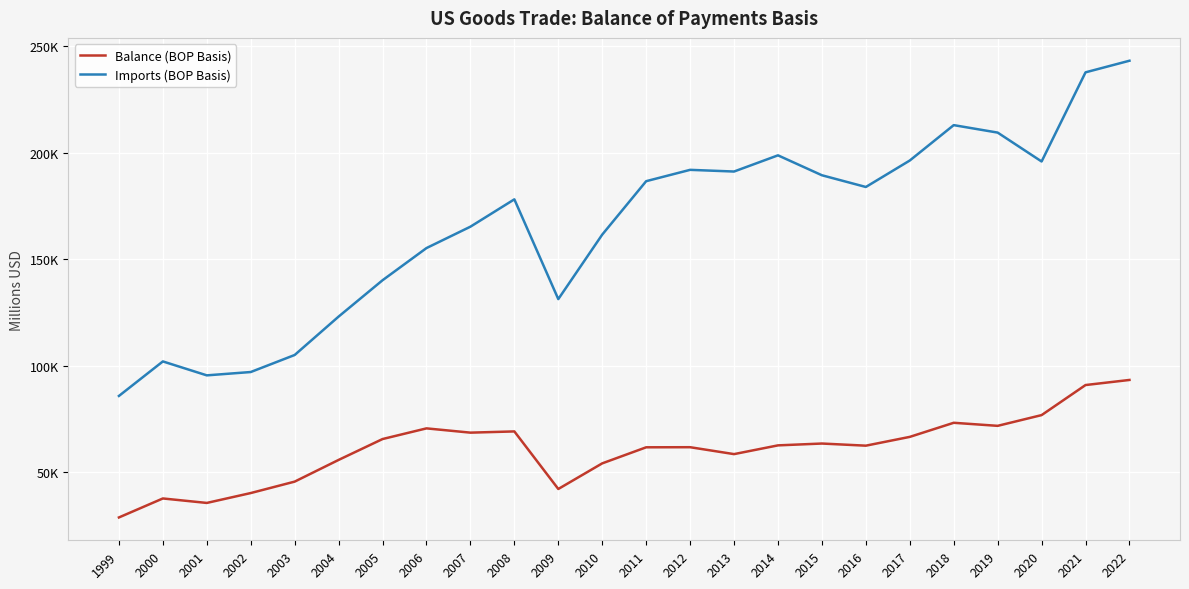

What are all the series names shown in the legend?

Balance (BOP Basis), Imports (BOP Basis)